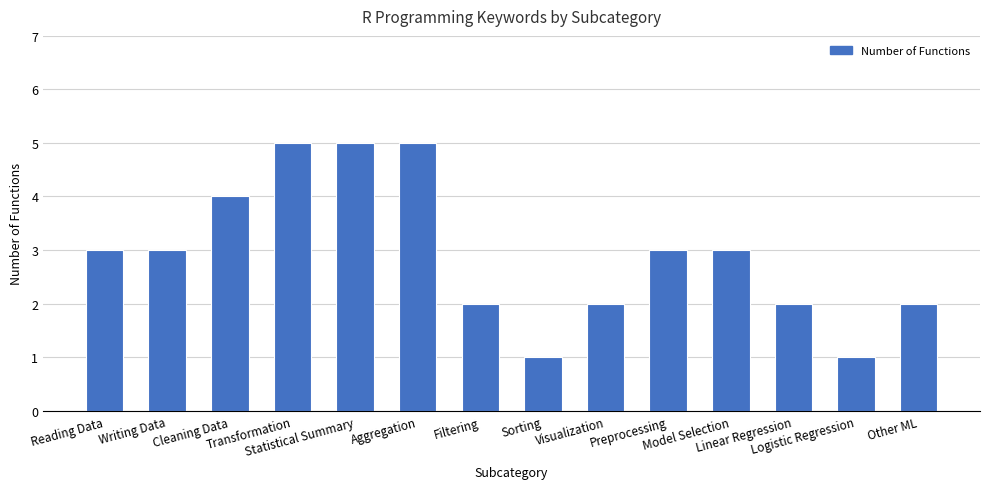

Reading right to left, transcribe all the data shown in this chart.

Other ML=2	Logistic Regression=1	Linear Regression=2	Model Selection=3	Preprocessing=3	Visualization=2	Sorting=1	Filtering=2	Aggregation=5	Statistical Summary=5	Transformation=5	Cleaning Data=4	Writing Data=3	Reading Data=3